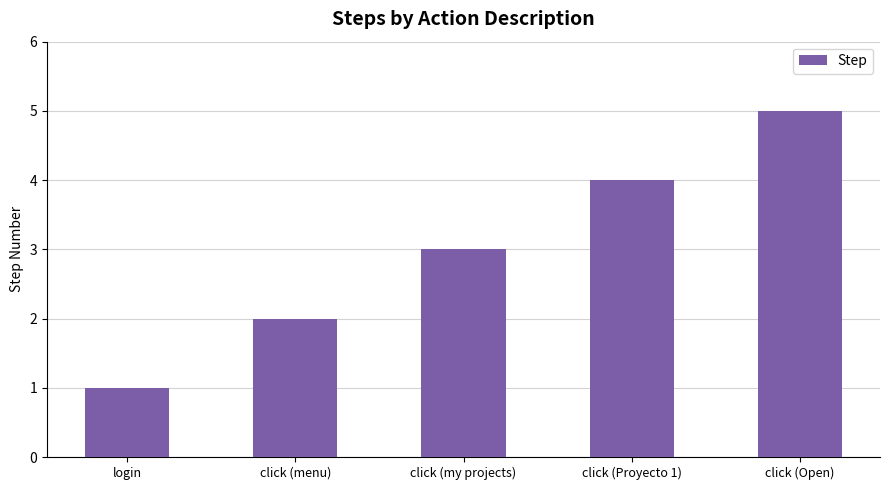

Does the chart contain any negative values?

No